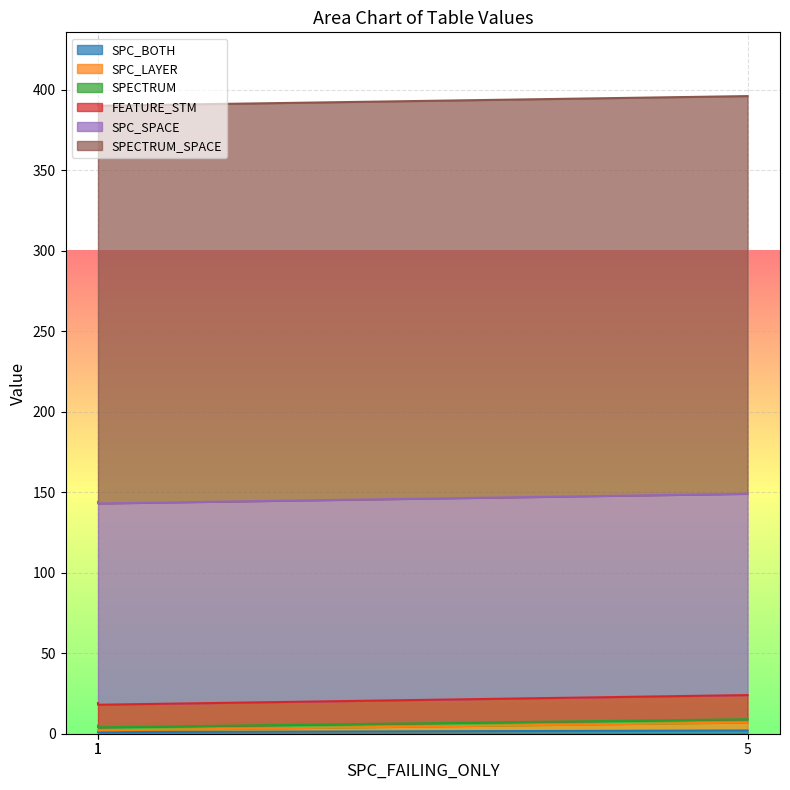

Does the chart display data point markers on the line(s)?

No